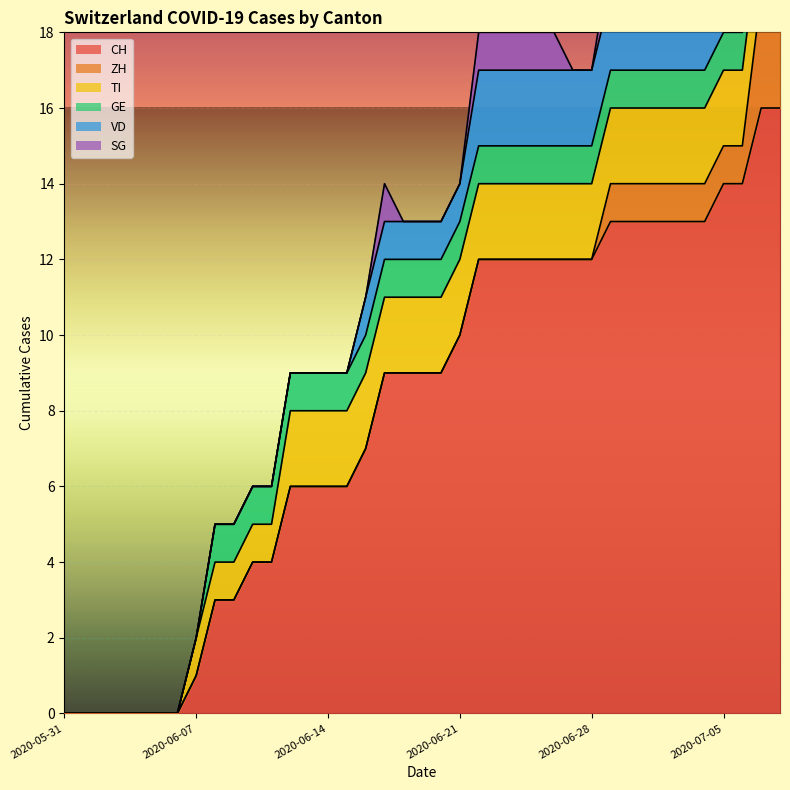

Reading left to right, extract all data points from this chart.

CH: 0	0	0	0	0	0	0	1	3	3	4	4	6	6	6	6	7	9	9	9	9	10	12	12	12	12	12	12	12	13	13	13	13	13	13	14	14	16	16
ZH: 0	0	0	0	0	0	0	0	0	0	0	0	0	0	0	0	0	0	0	0	0	0	0	0	0	0	0	0	0	1	1	1	1	1	1	1	1	3	3
TI: 0	0	0	0	0	0	0	1	1	1	1	1	2	2	2	2	2	2	2	2	2	2	2	2	2	2	2	2	2	2	2	2	2	2	2	2	2	2	2
GE: 0	0	0	0	0	0	0	0	1	1	1	1	1	1	1	1	1	1	1	1	1	1	1	1	1	1	1	1	1	1	1	1	1	1	1	1	1	1	1
VD: 0	0	0	0	0	0	0	0	0	0	0	0	0	0	0	0	1	1	1	1	1	1	2	2	2	2	2	2	2	2	2	2	2	2	2	2	2	2	2
SG: 0	0	0	0	0	0	0	0	0	0	0	0	0	0	0	0	0	1	0	0	0	0	1	1	1	1	1	0	0	1	1	1	1	1	1	2	2	2	2